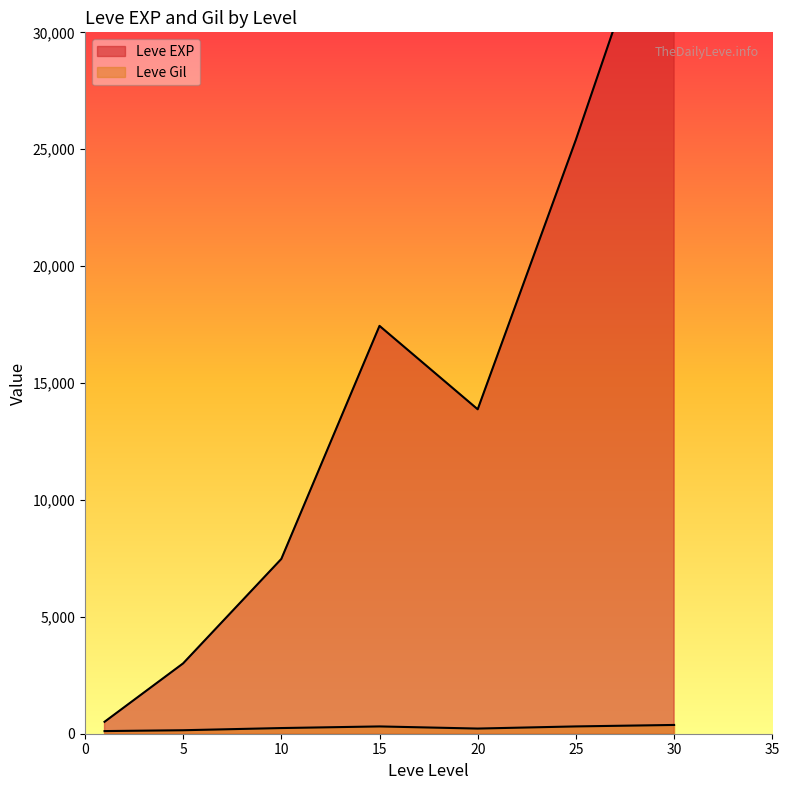

At how many categories does at least one series exceed 42218?

1